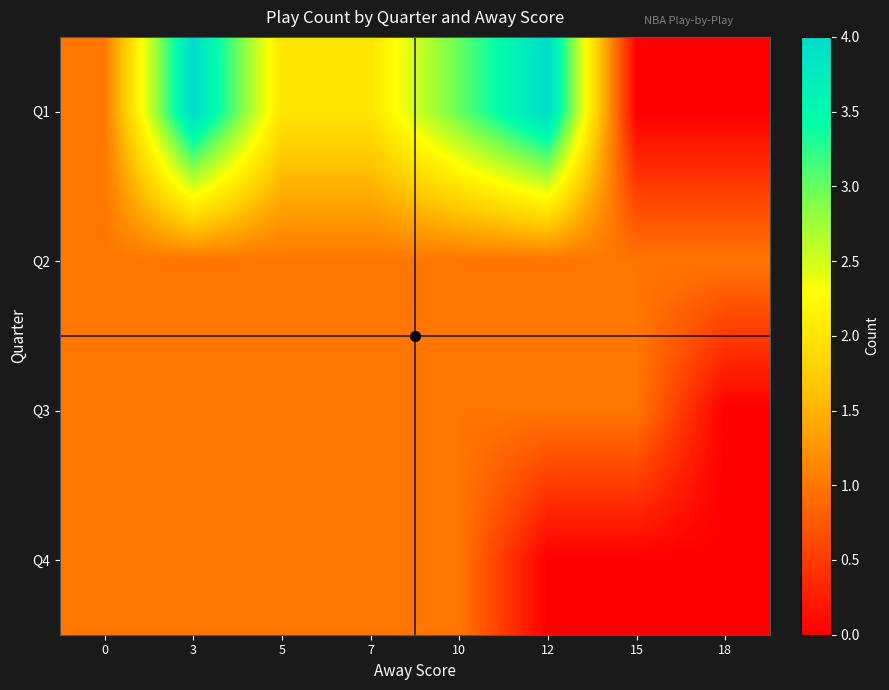

At how many categories does at least one series exceed 0?

8